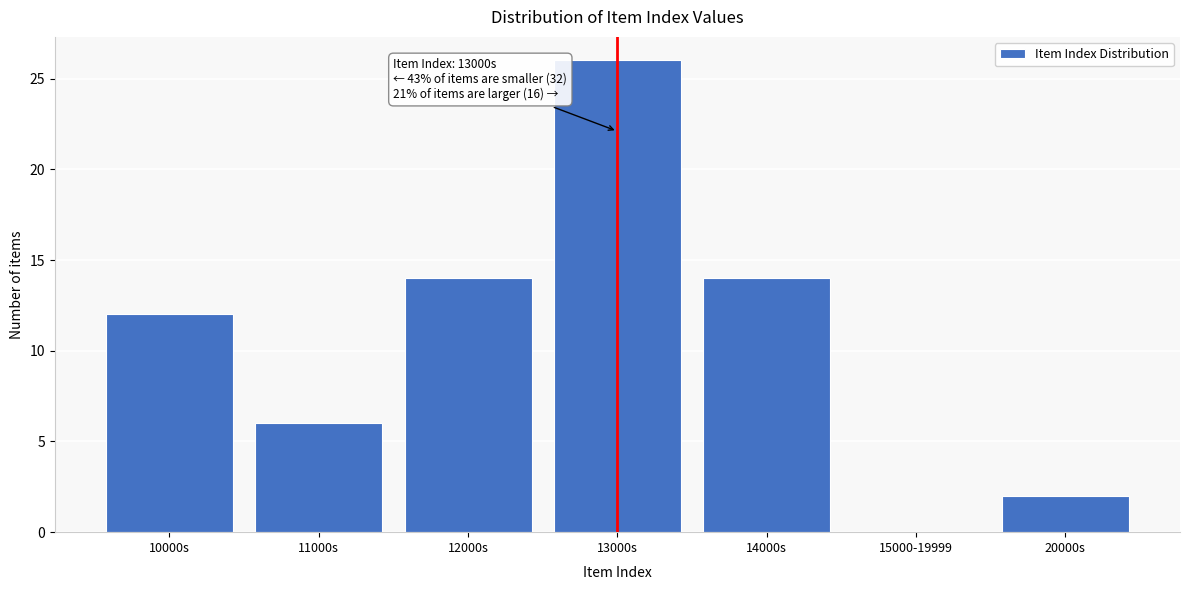

Reading left to right, list all the values displayed in this chart.

10000s=12	11000s=6	12000s=14	13000s=26	14000s=14	15000-19999=0	20000s=2